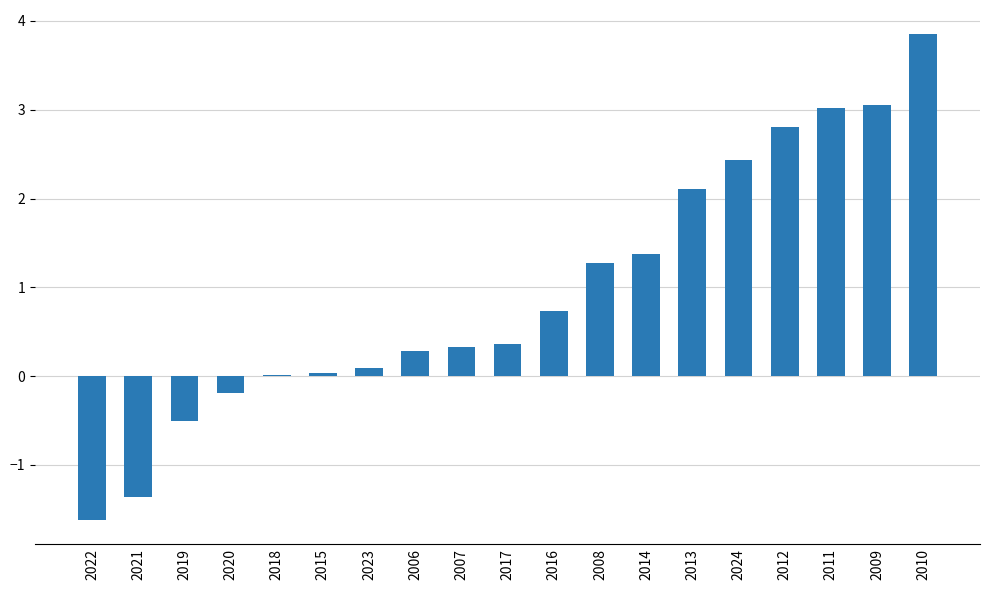

What is the greatest value displayed?

3.9